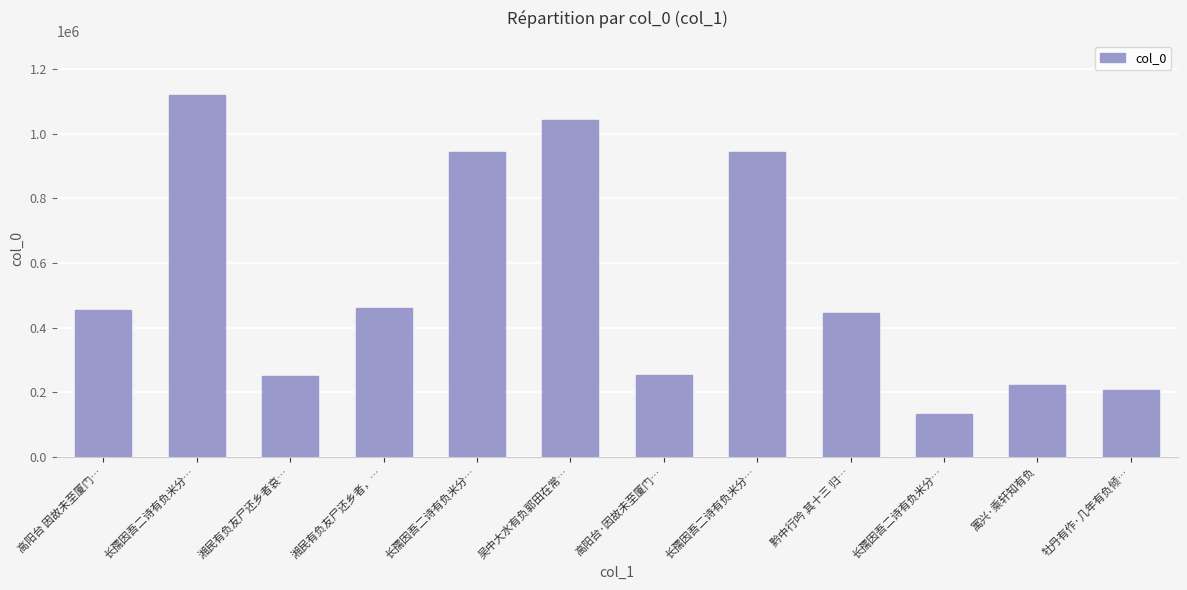

Count the number of categories in the chart.

12